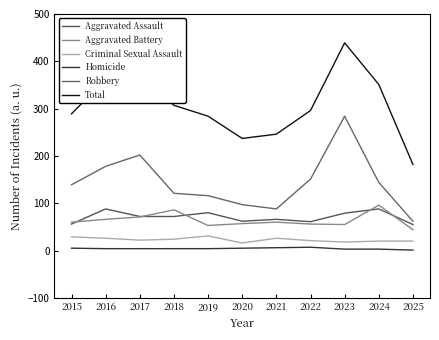

Which series has the largest total across all categories?

Total